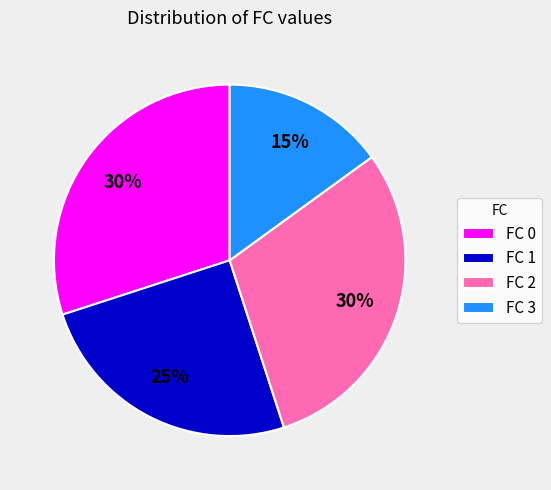

Is it true that FC 1 is 34% of the pie?

False